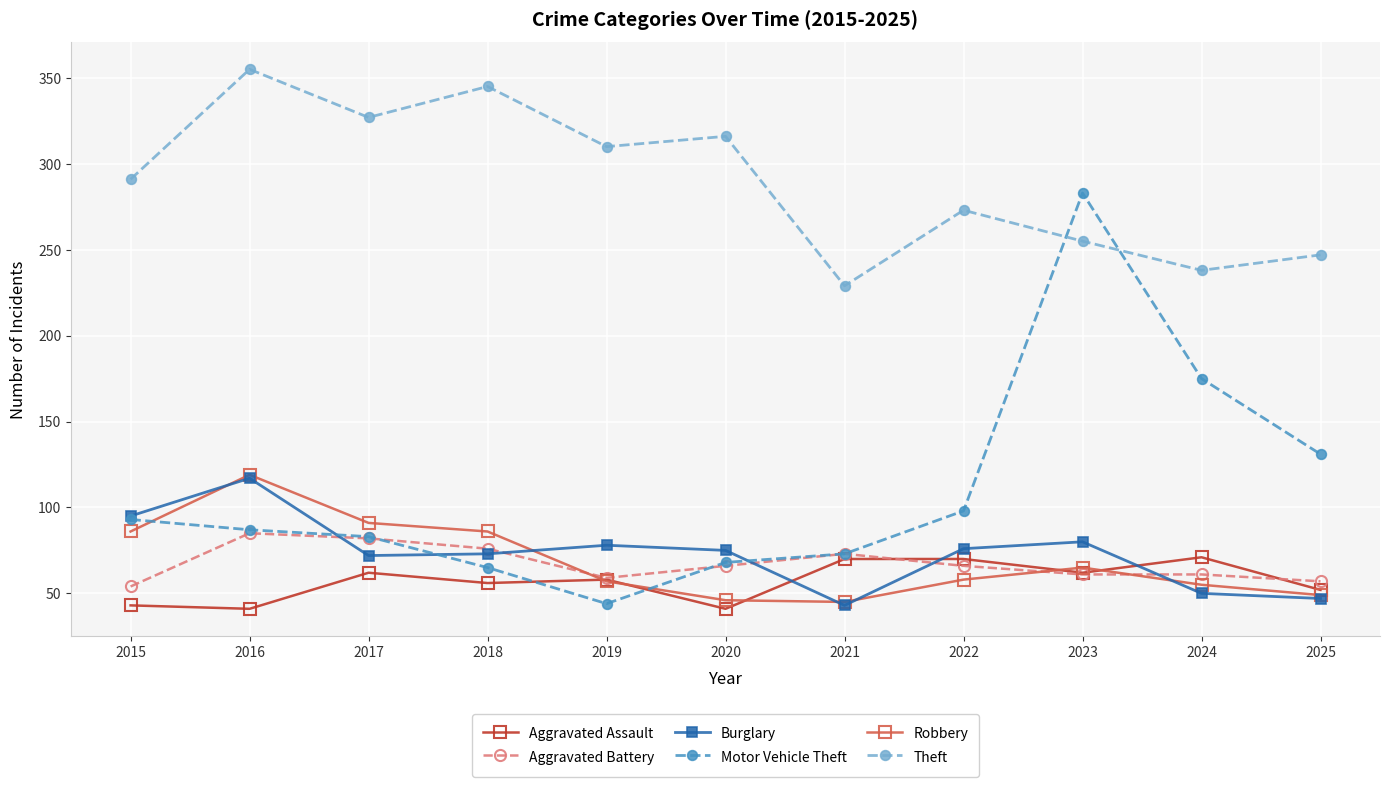

True or false: Theft and Burglary cross at least once.

False